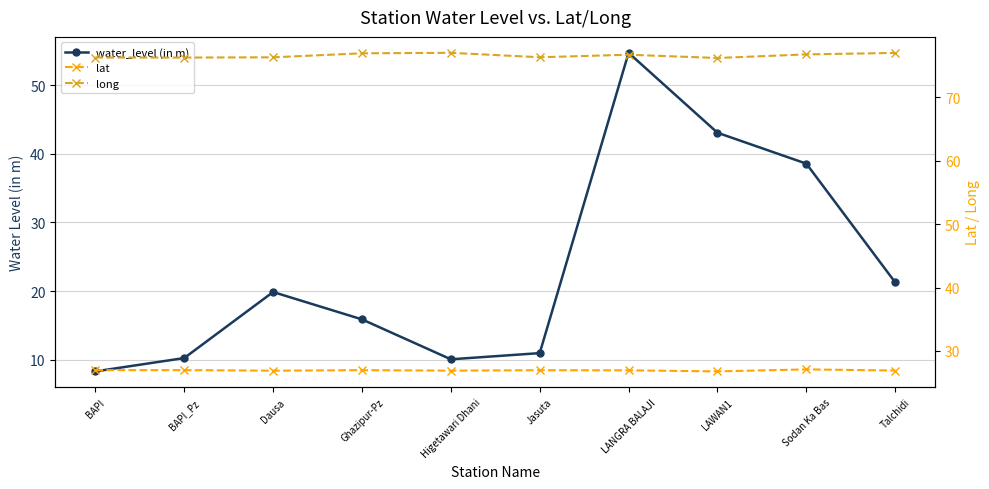

Which series has the largest total across all categories?

long